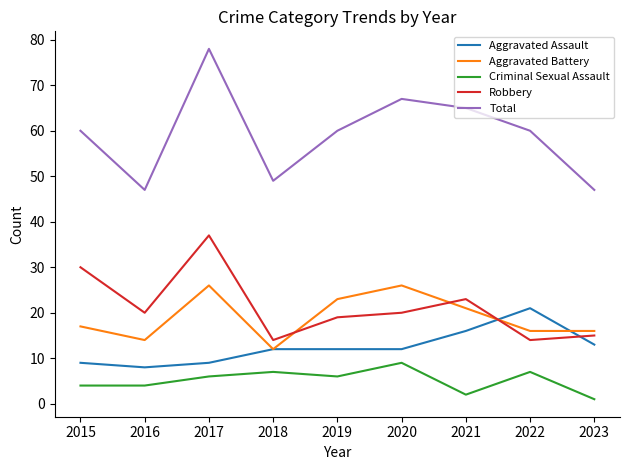

Rank the series by their maximum value, from lowest to highest.

Criminal Sexual Assault, Aggravated Assault, Aggravated Battery, Robbery, Total